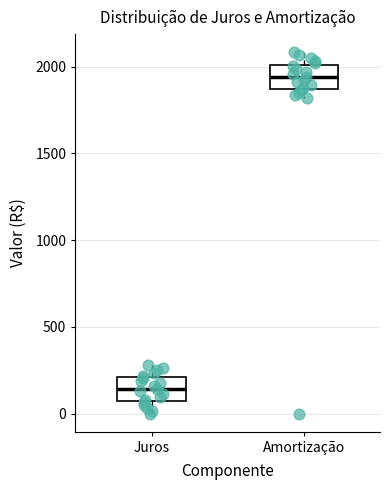

Which box has the lowest median line?

Juros